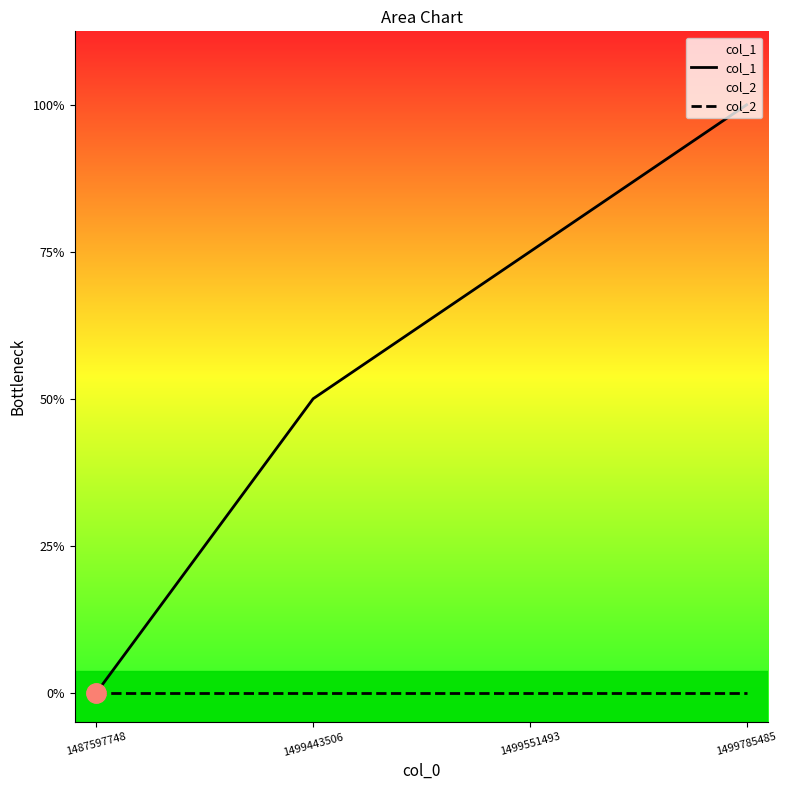

List the series in order of their overall mean, lowest first.

col_2, col_1